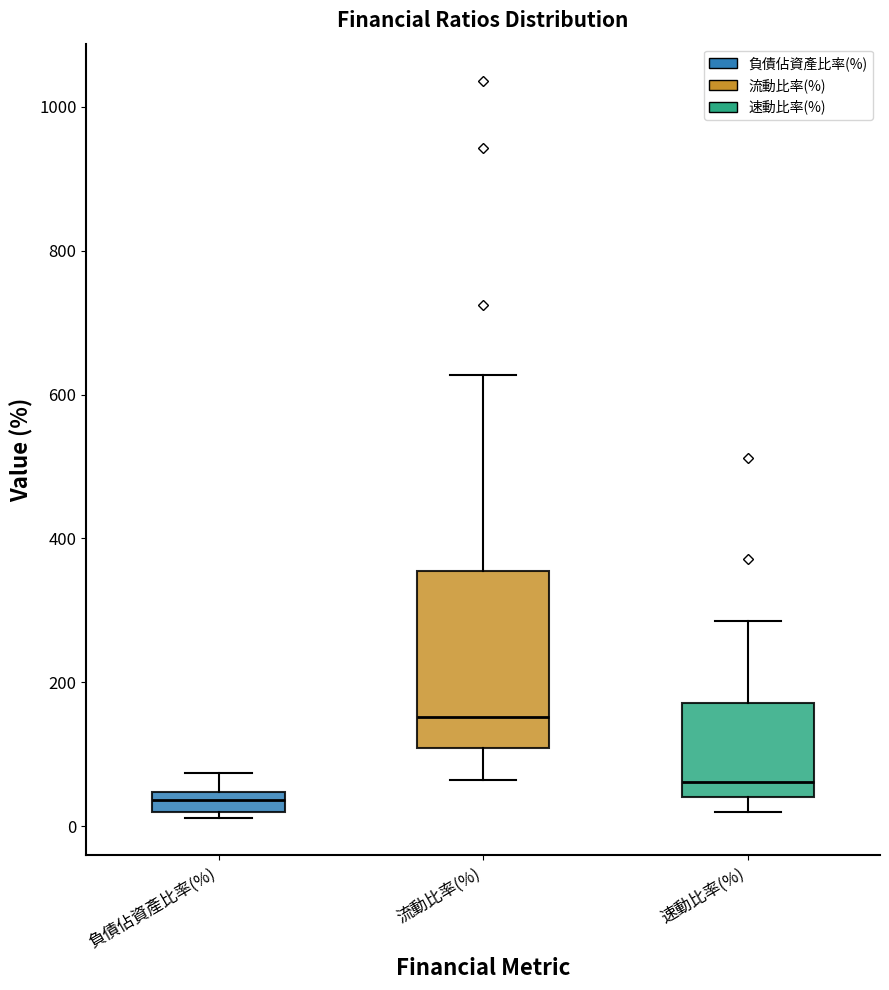

Comparing the boxes themselves (not the whiskers), which one is the tallest?

流動比率(%)